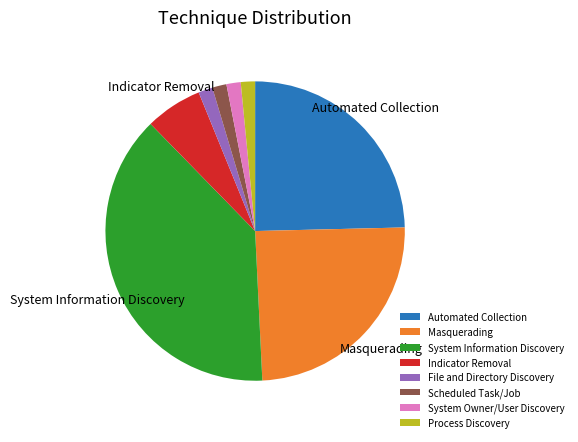

Between Masquerading and Indicator Removal, which is larger?

Masquerading